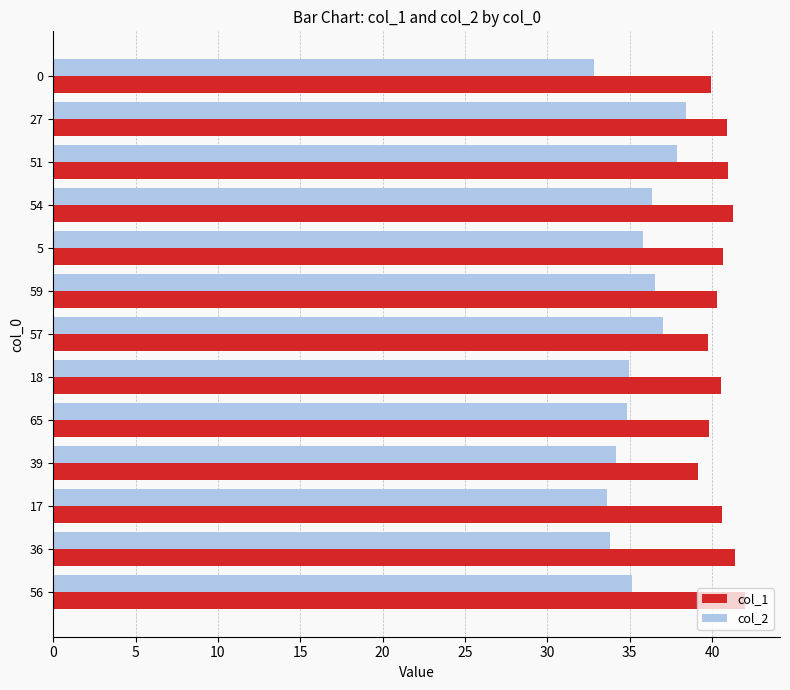

Which series has the largest range (max minus min)?

col_2